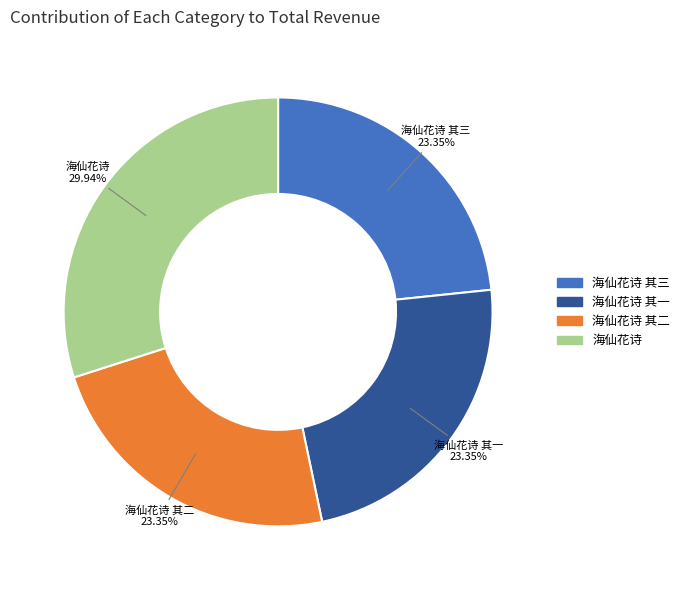

Does any single category account for the majority?

No